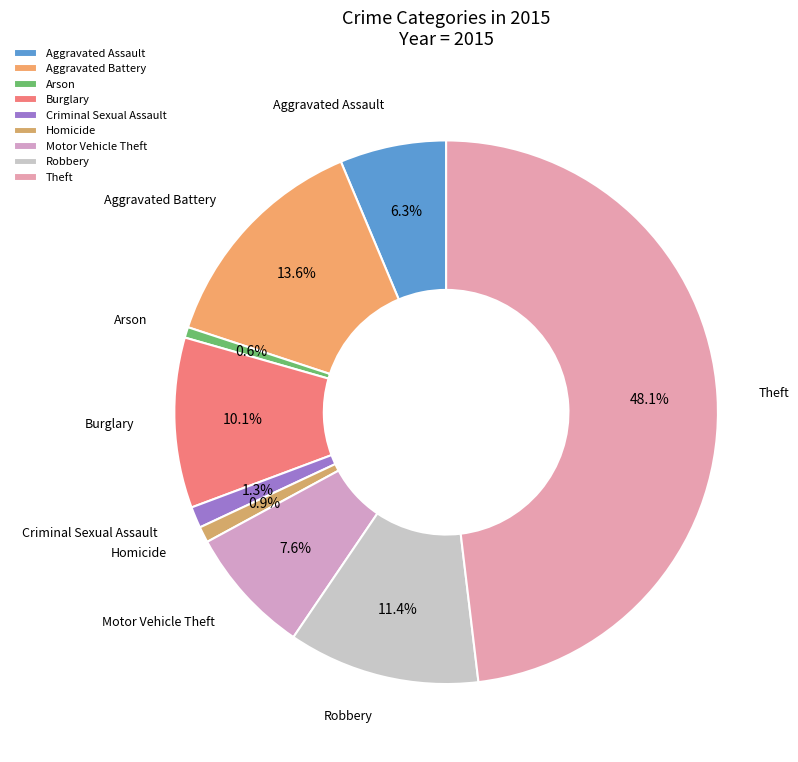

Which has a higher value, Arson or Motor Vehicle Theft?

Motor Vehicle Theft